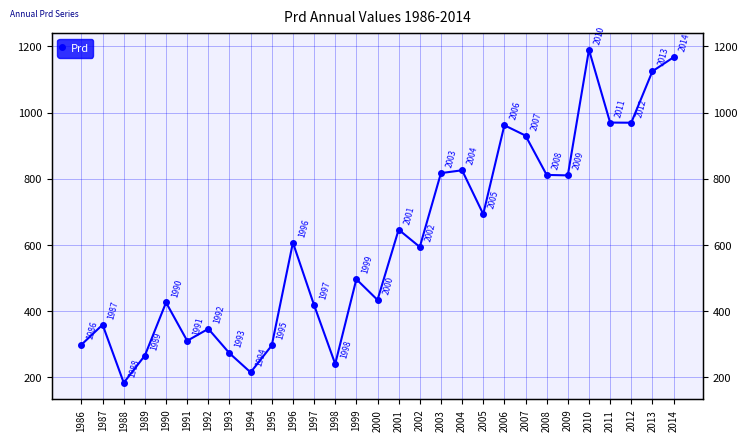

What is the minimum value shown in the chart?

184.0